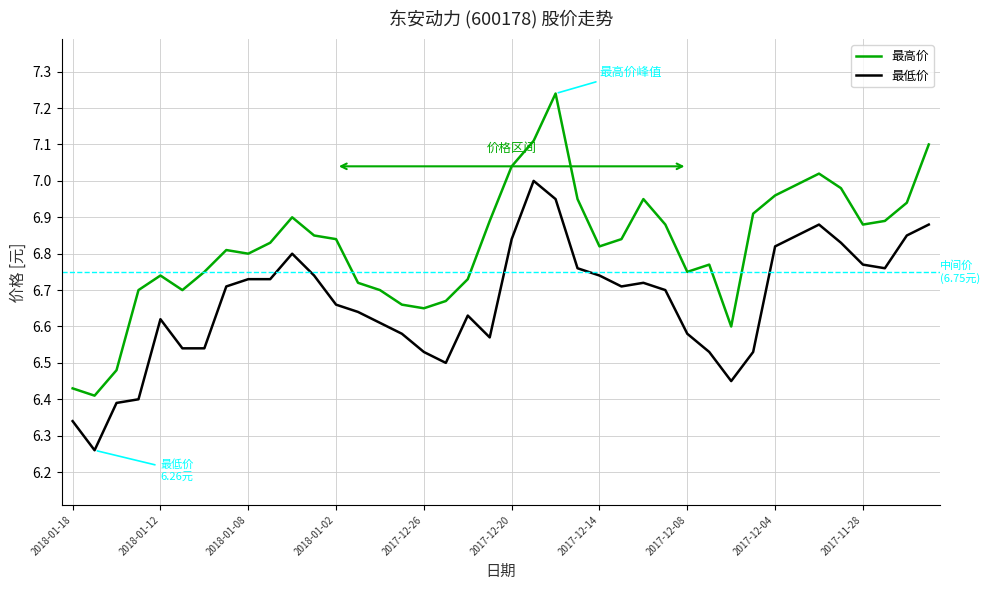

List the series in order of their overall mean, highest first.

最高价, 最低价